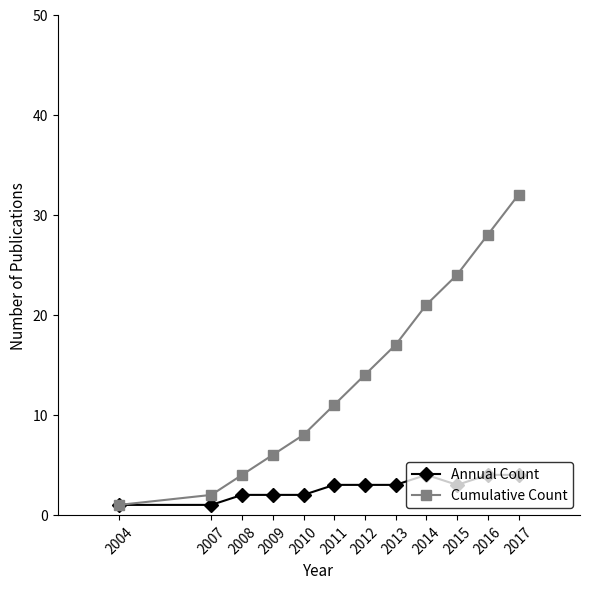

What is the value of the Annual Count point at the 10th from the left?

3